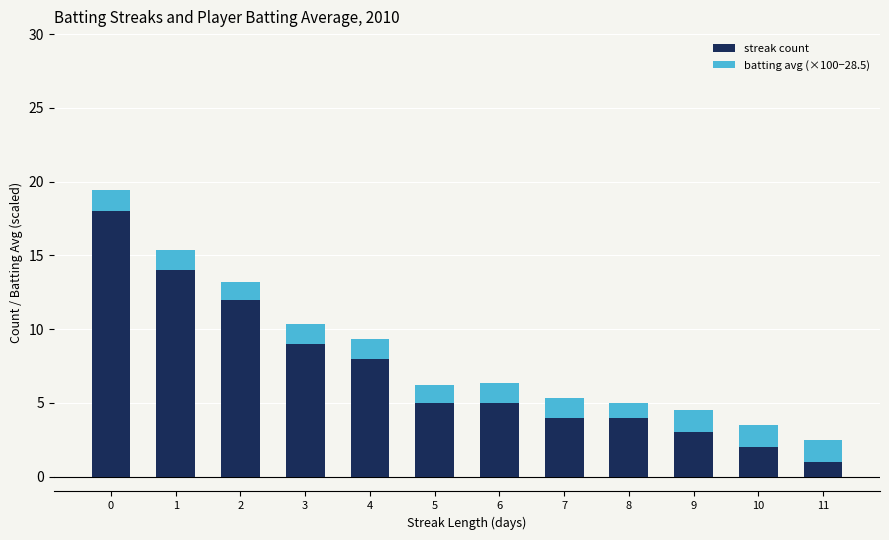

How many bars are there in total?

12